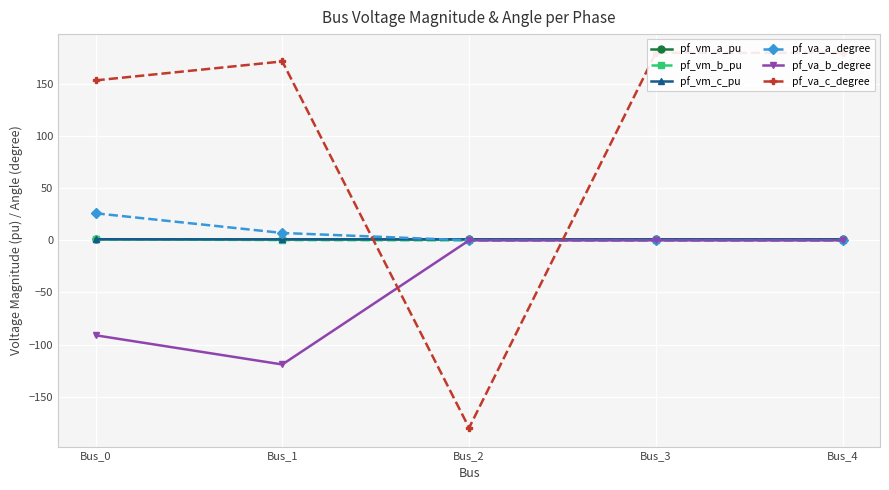

How many data points in pf_va_a_degree are above 0?

4